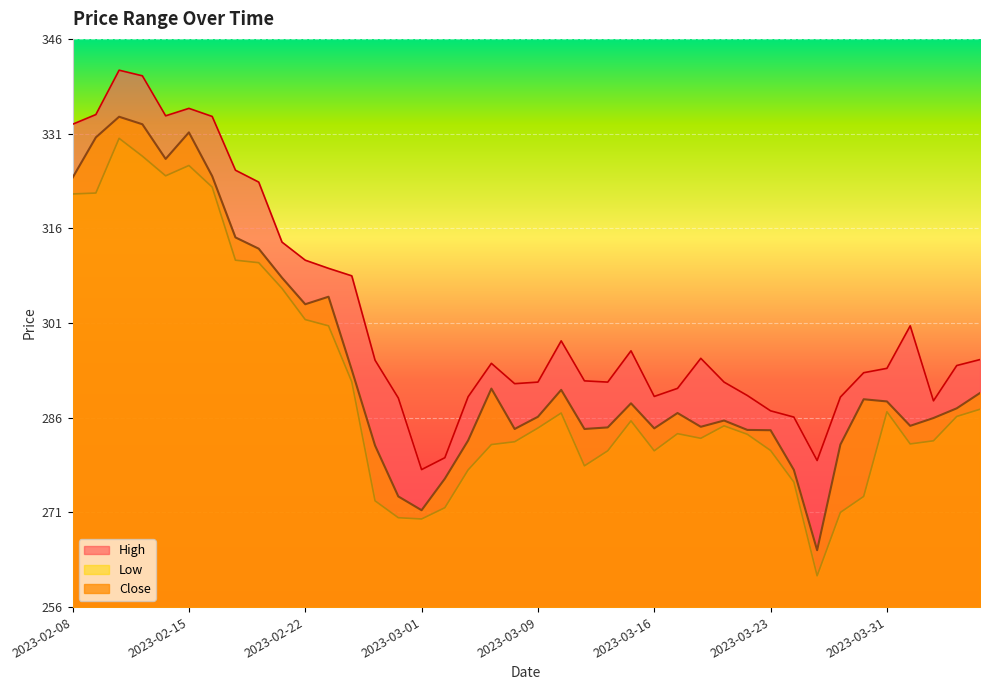

What is the label of the 26th point from the left?

2023-03-16